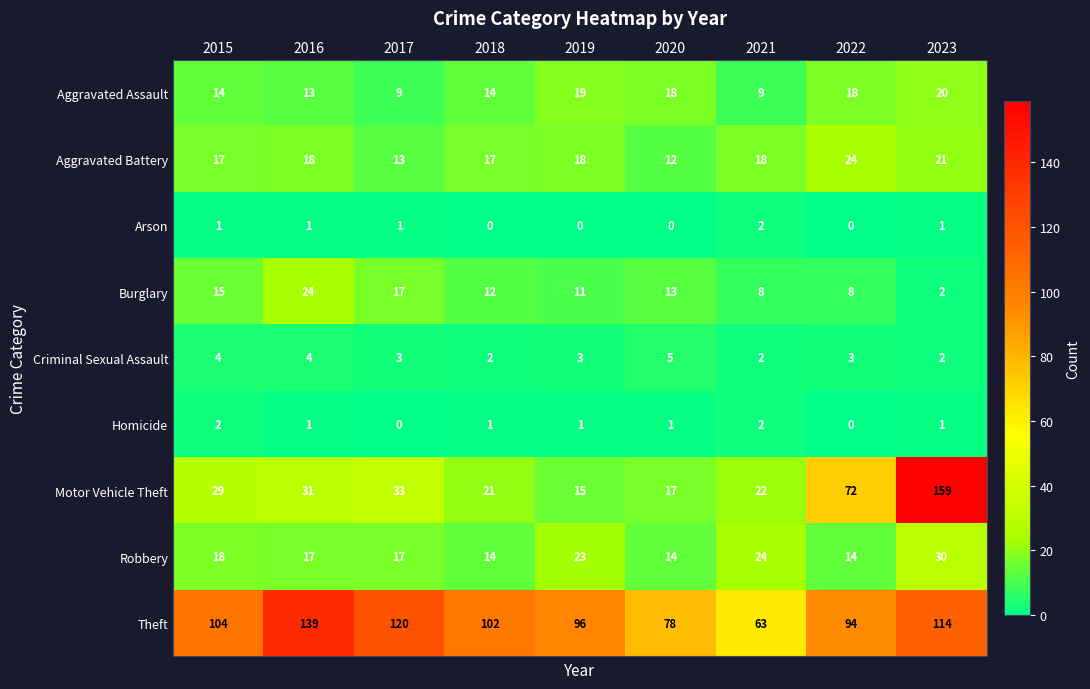

Is it true that Theft equals 104 at 2015?

True